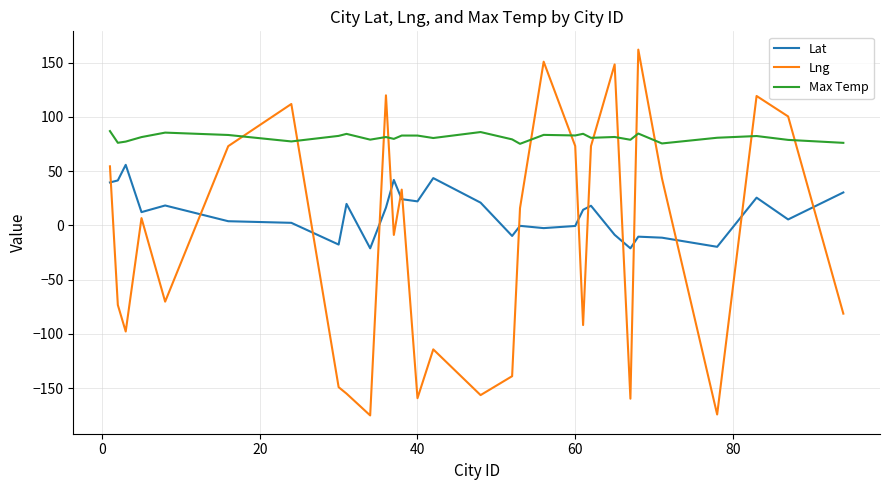

Rank the series by their maximum value, from highest to lowest.

Lng, Max Temp, Lat